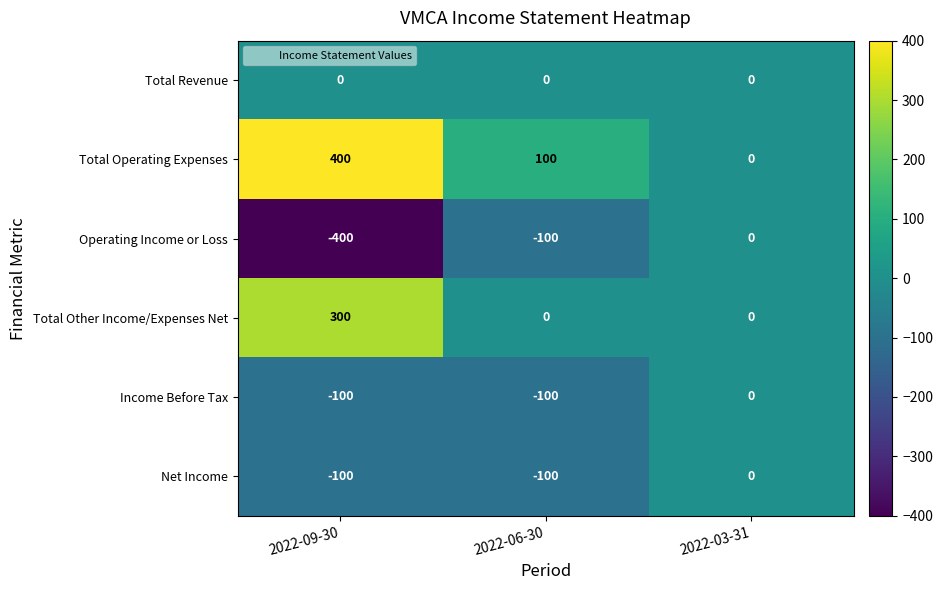

The value of Operating Income or Loss at 2022-09-30 is -400. True or false?

True